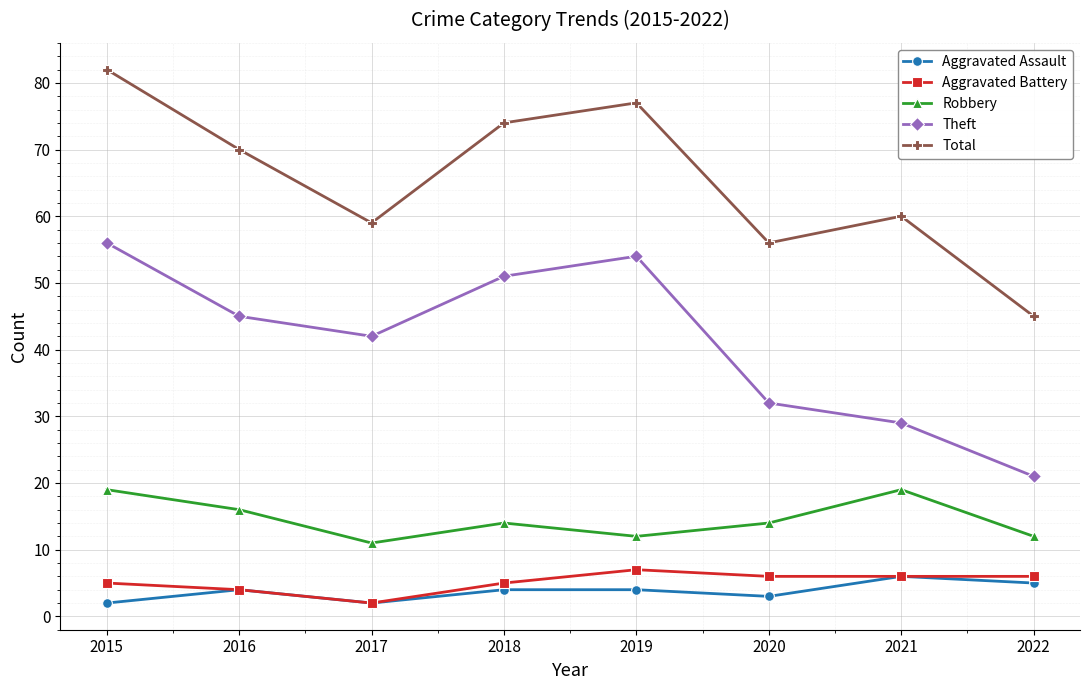

At 2018, list the series in order from smallest to largest.

Aggravated Assault, Aggravated Battery, Robbery, Theft, Total